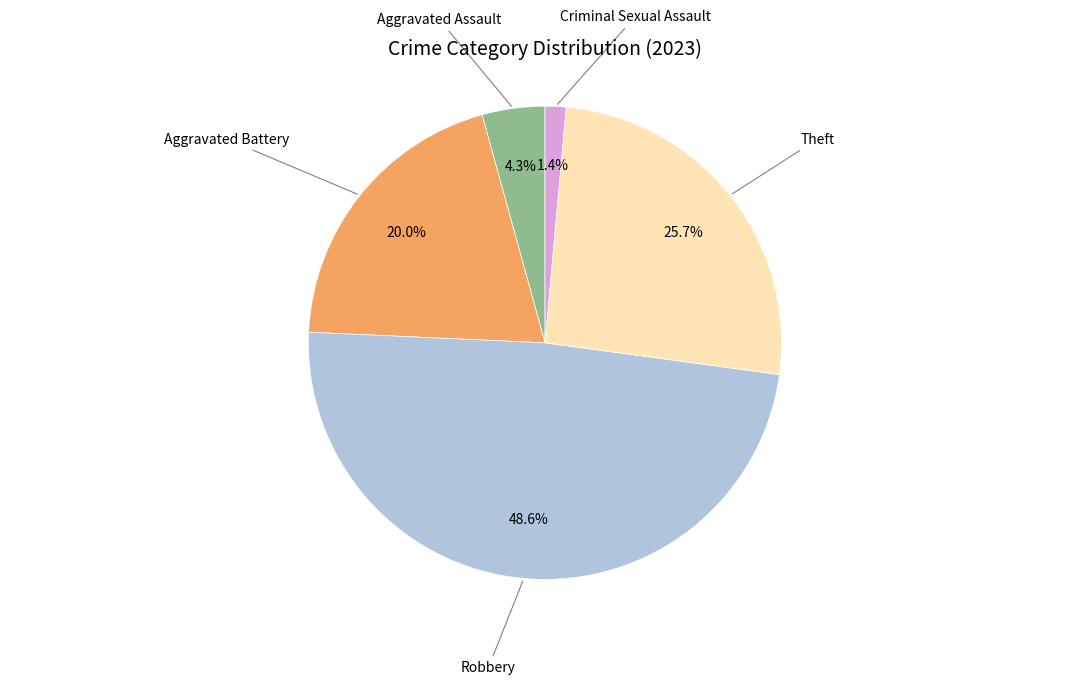

Is there any slice that represents more than half of the pie?

No